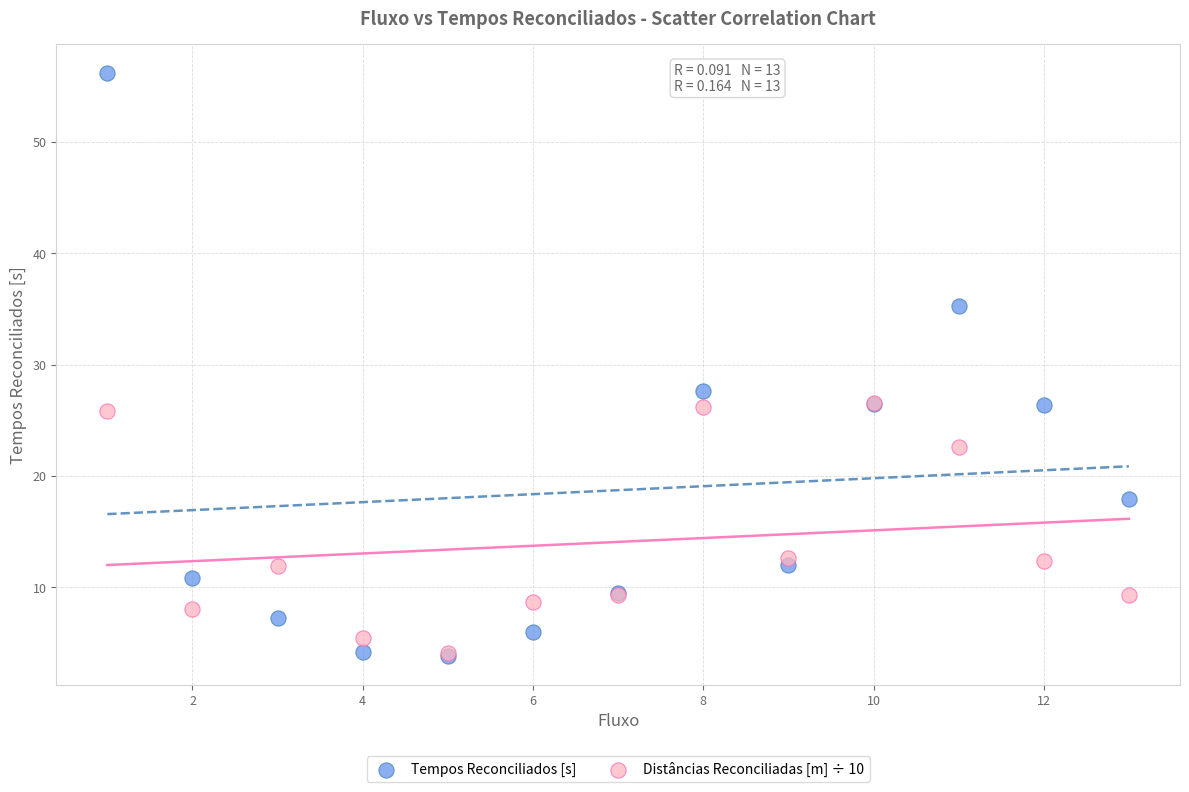

In the Tempos Reconciliados [s] series, what Y value is closest to 30?

27.6